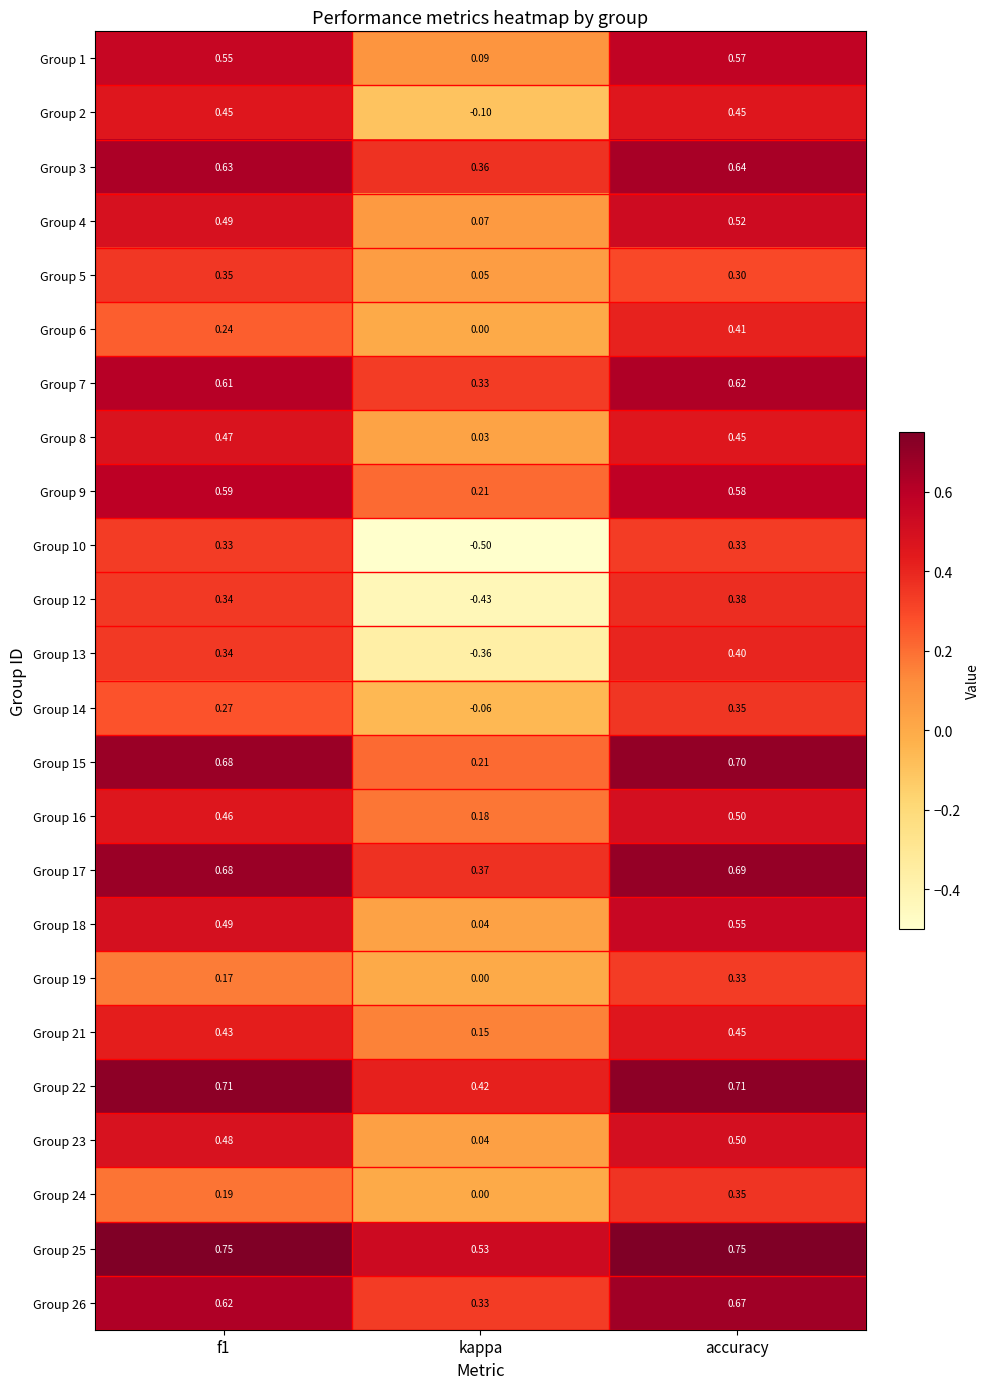

At which label does Group 26 reach its minimum?

kappa